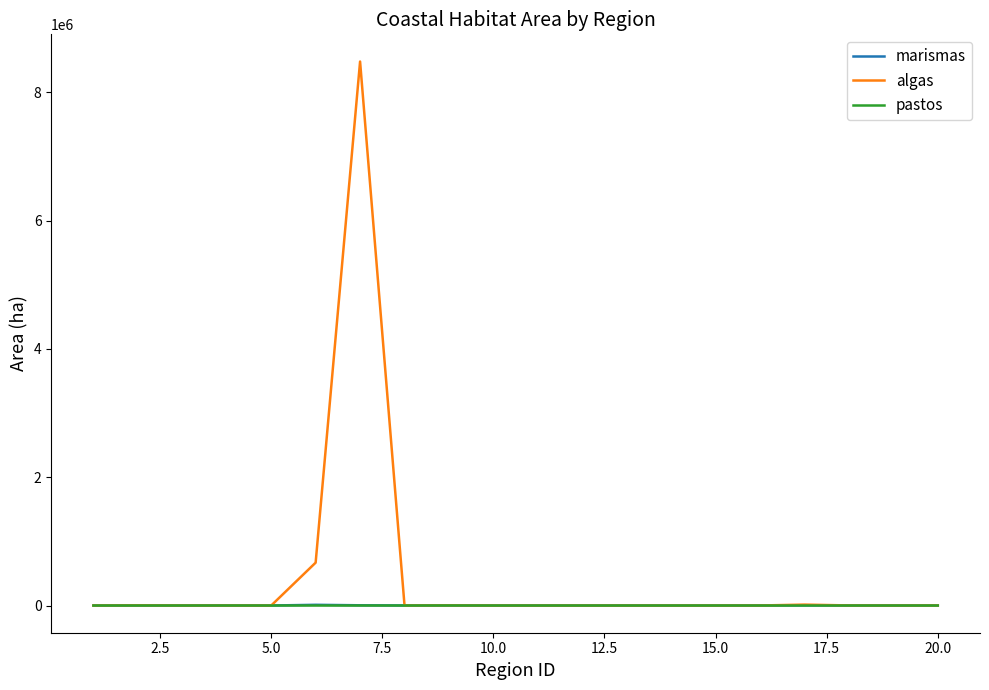

What are all the series names shown in the legend?

marismas, algas, pastos